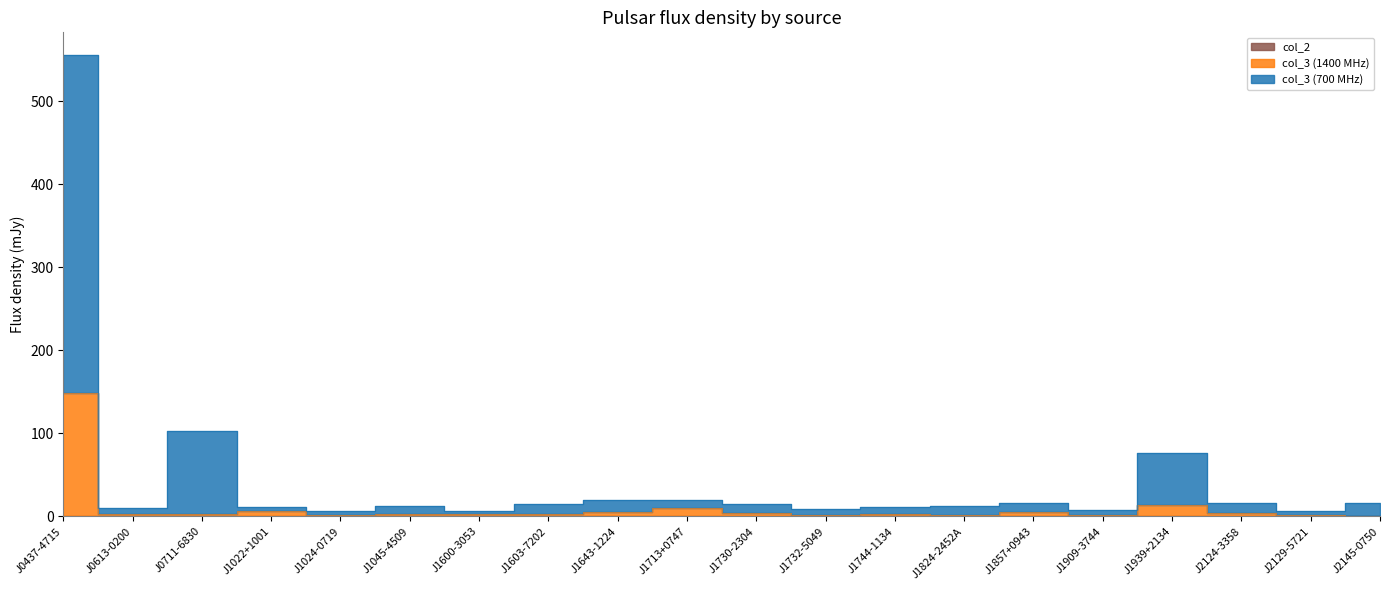

How many categories are shown in the chart?

20